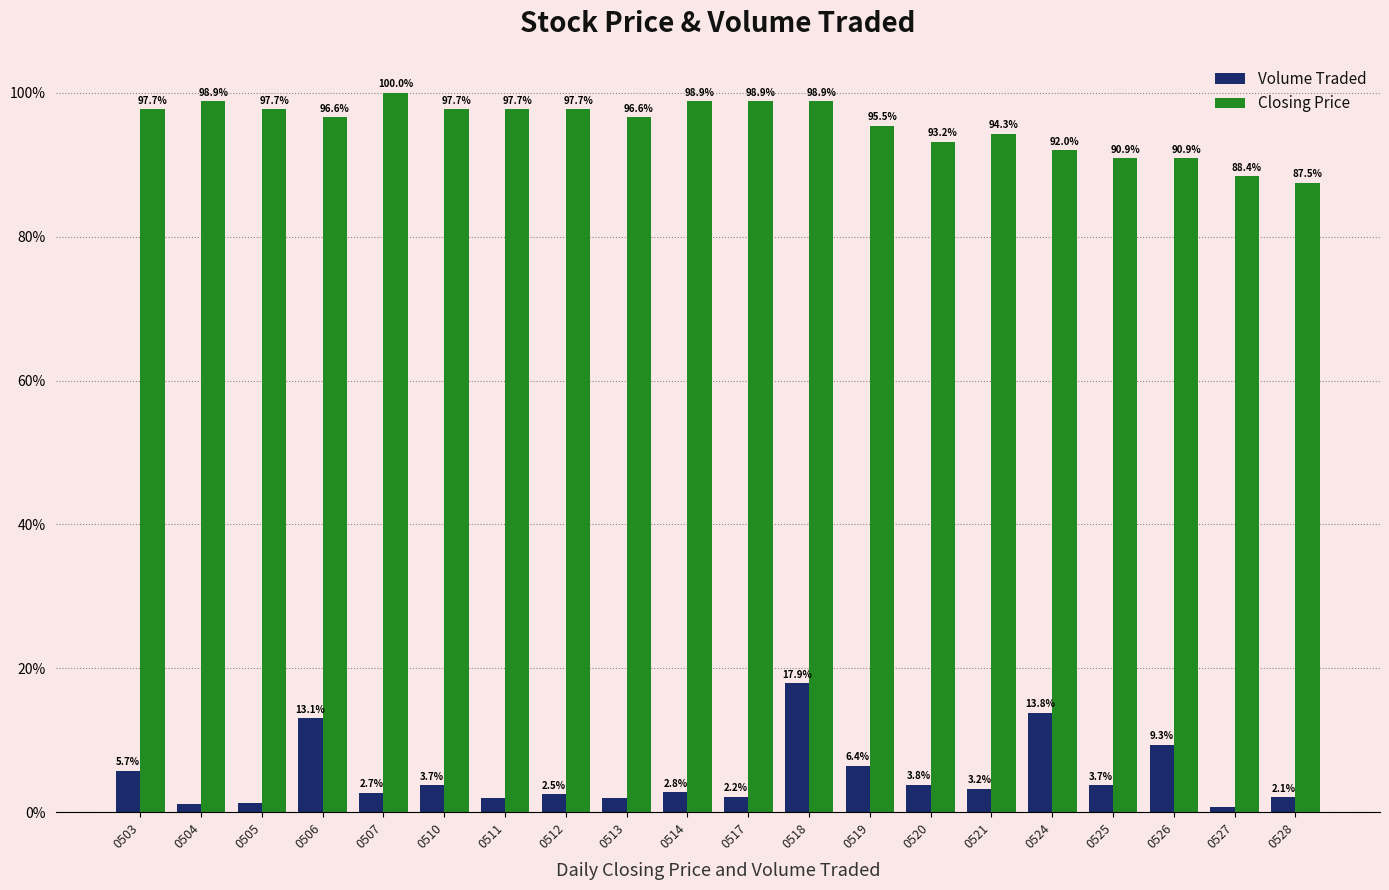

What are all the series names shown in the legend?

Volume Traded, Closing Price